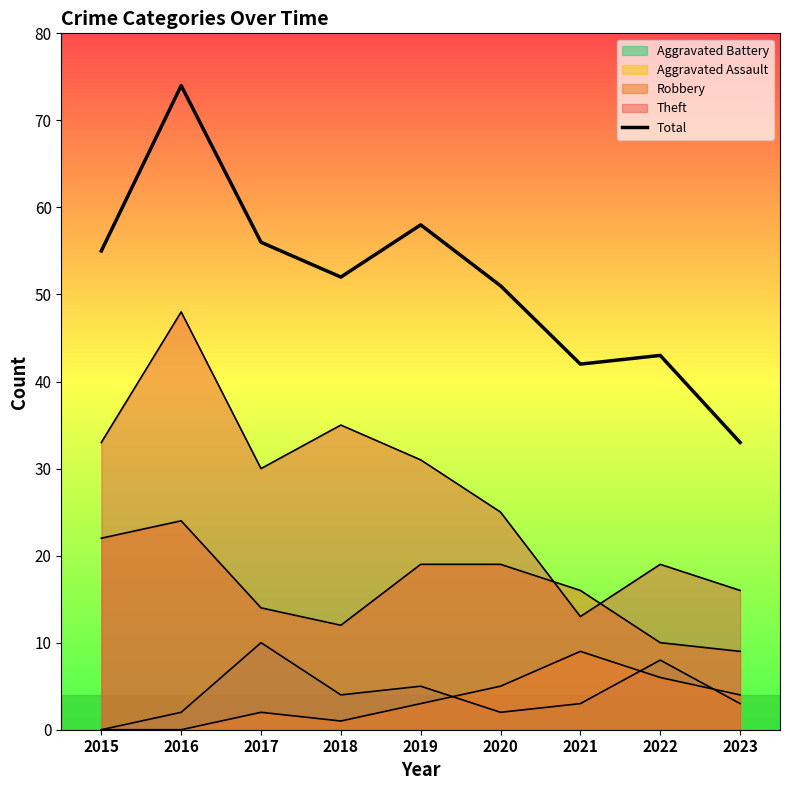

True or false: the data shows 81 at 2020.

False